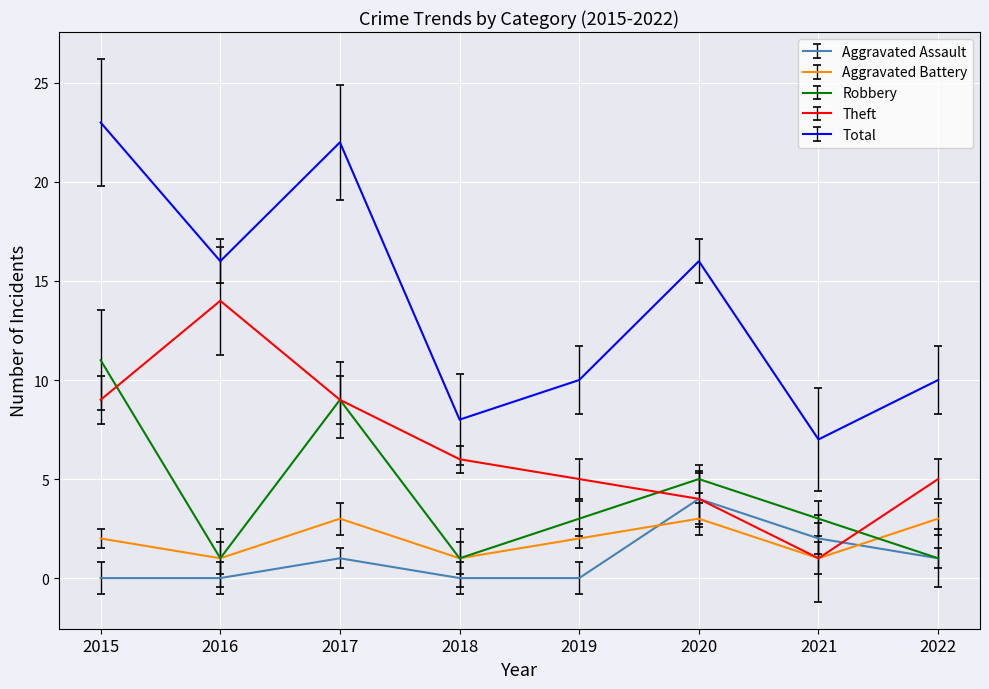

What is the sum of the Aggravated Assault values at 2015 and 2017?

1